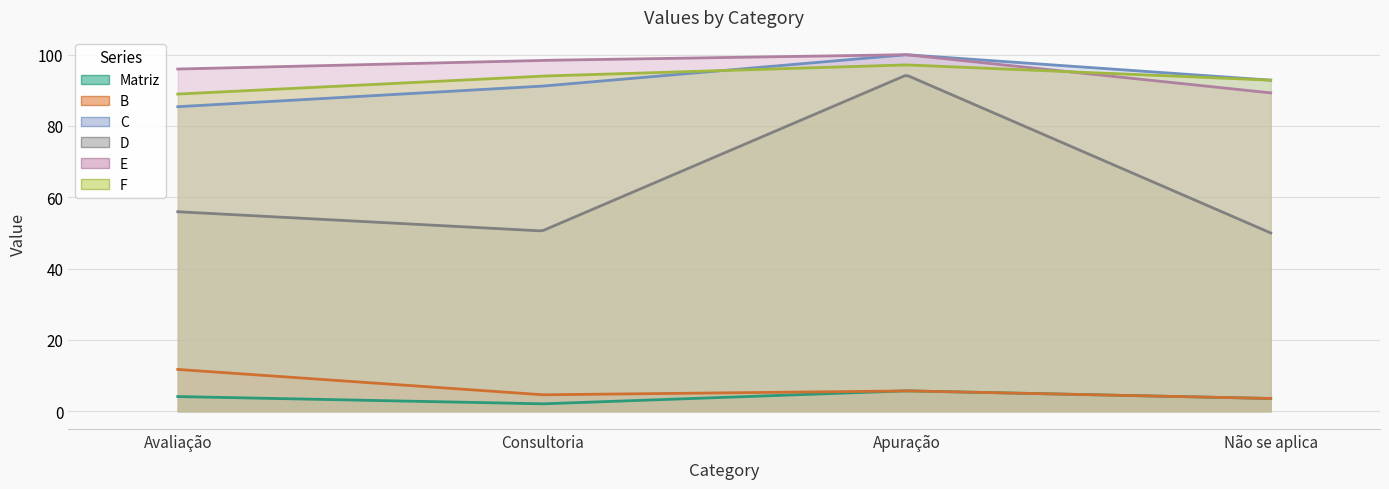

True or false: C and E cross at least once.

False